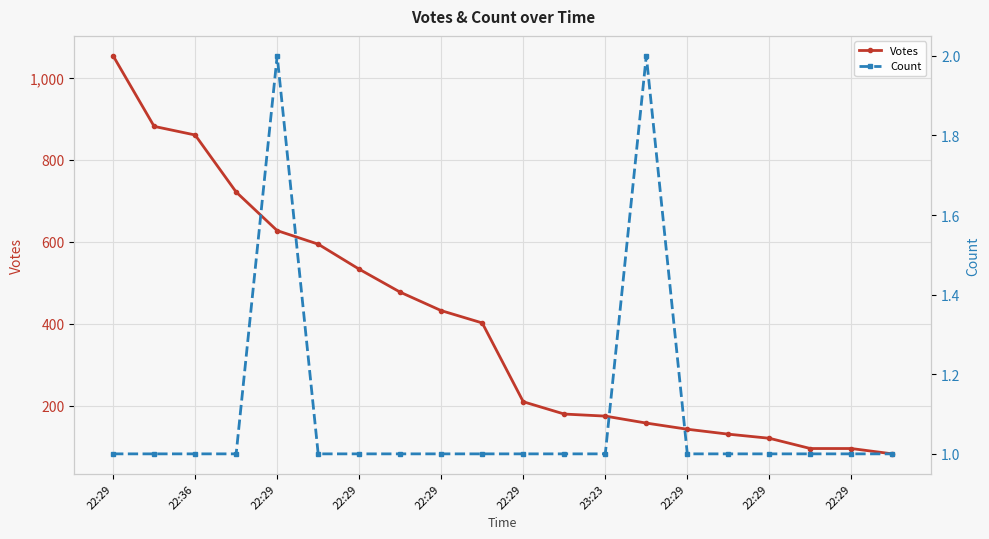

Rank the series by their average value, from highest to lowest.

Votes, Count